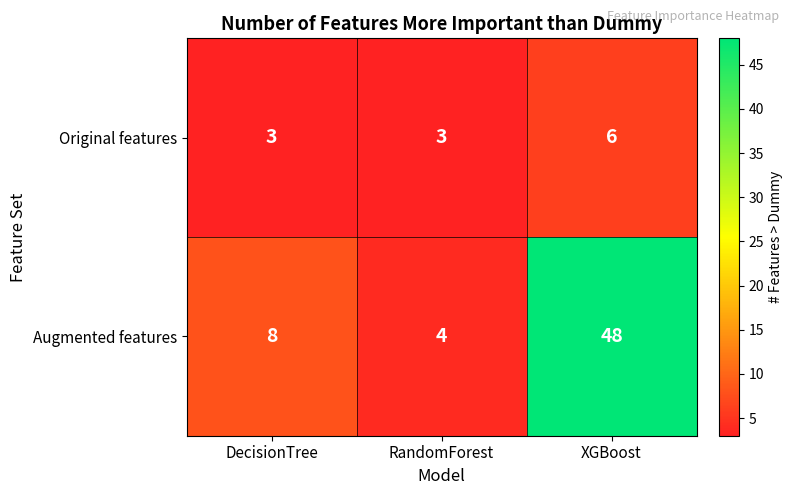

Where is Augmented features nearest to the value 26?

DecisionTree